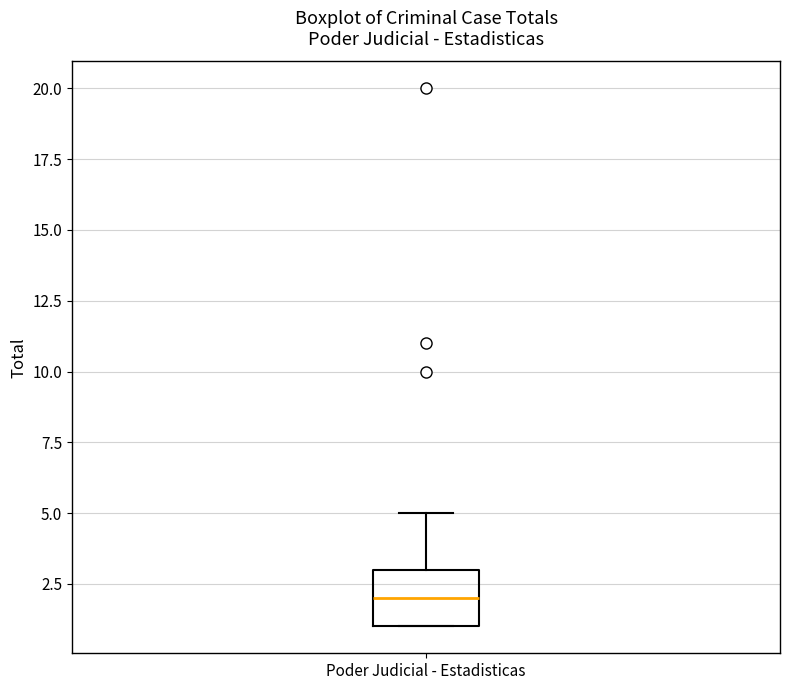

Transcribe this box plot: give where the median line is, the range the box spans, and where the two whiskers end, as read against the y-axis. The values are not printed on the chart, so give them approximately, as read against the axis.

median 2, box 1 to 3, whiskers 1 to 5